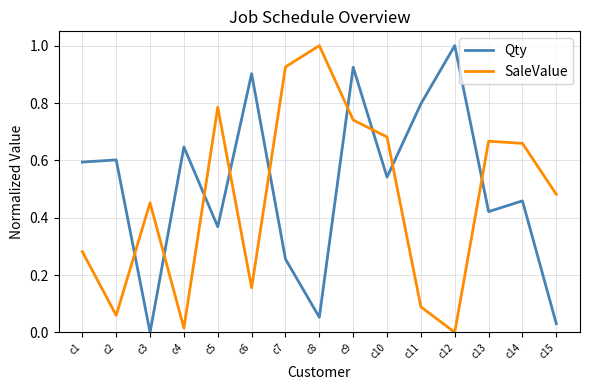

What is the greatest value displayed?

1.0